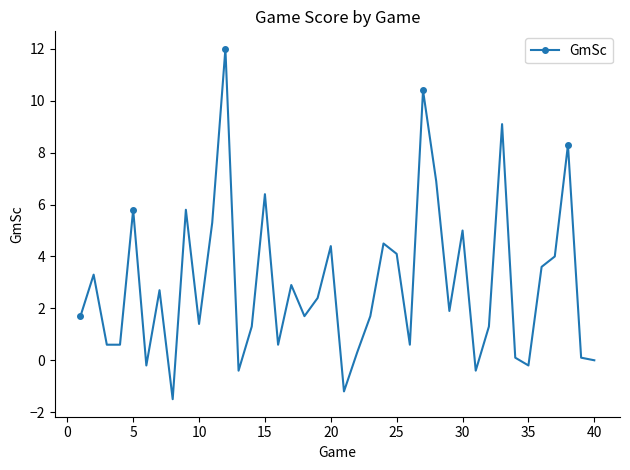

What is the sum of all values?

116.9